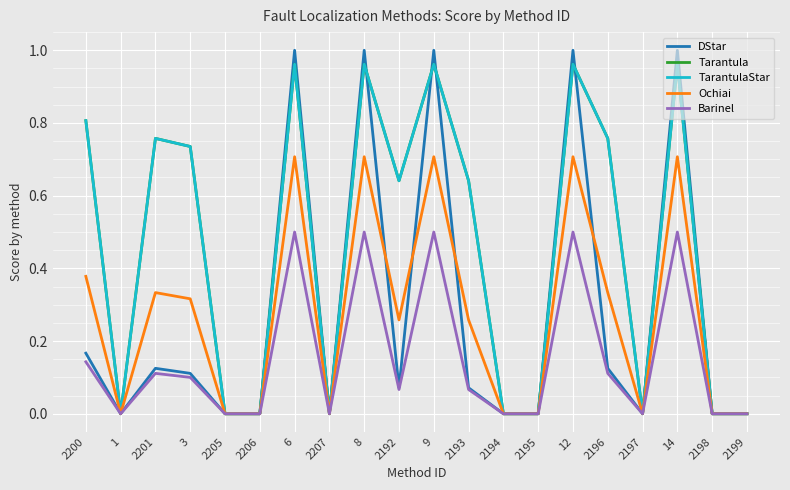

At which category does Tarantula reach its first local valley?

1